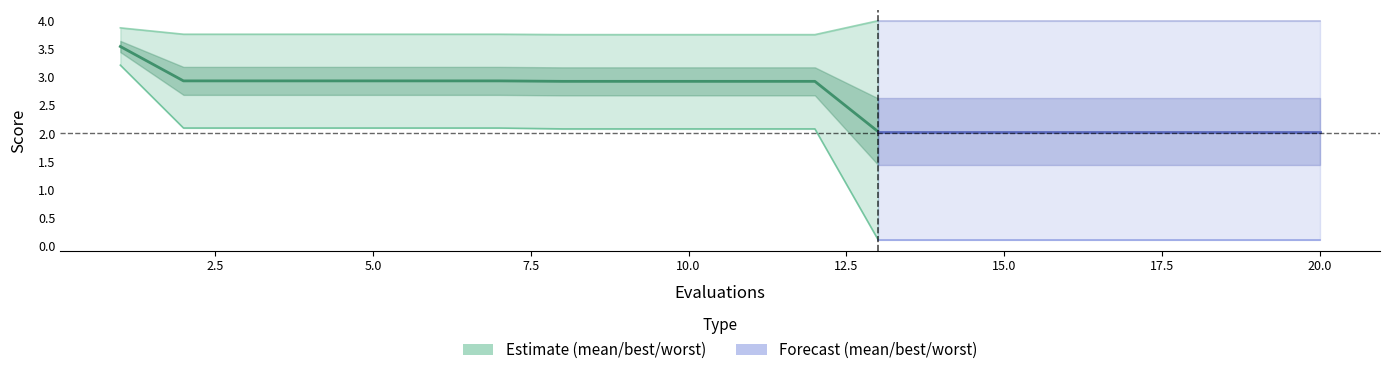

How many data points in best are less than 2?

1